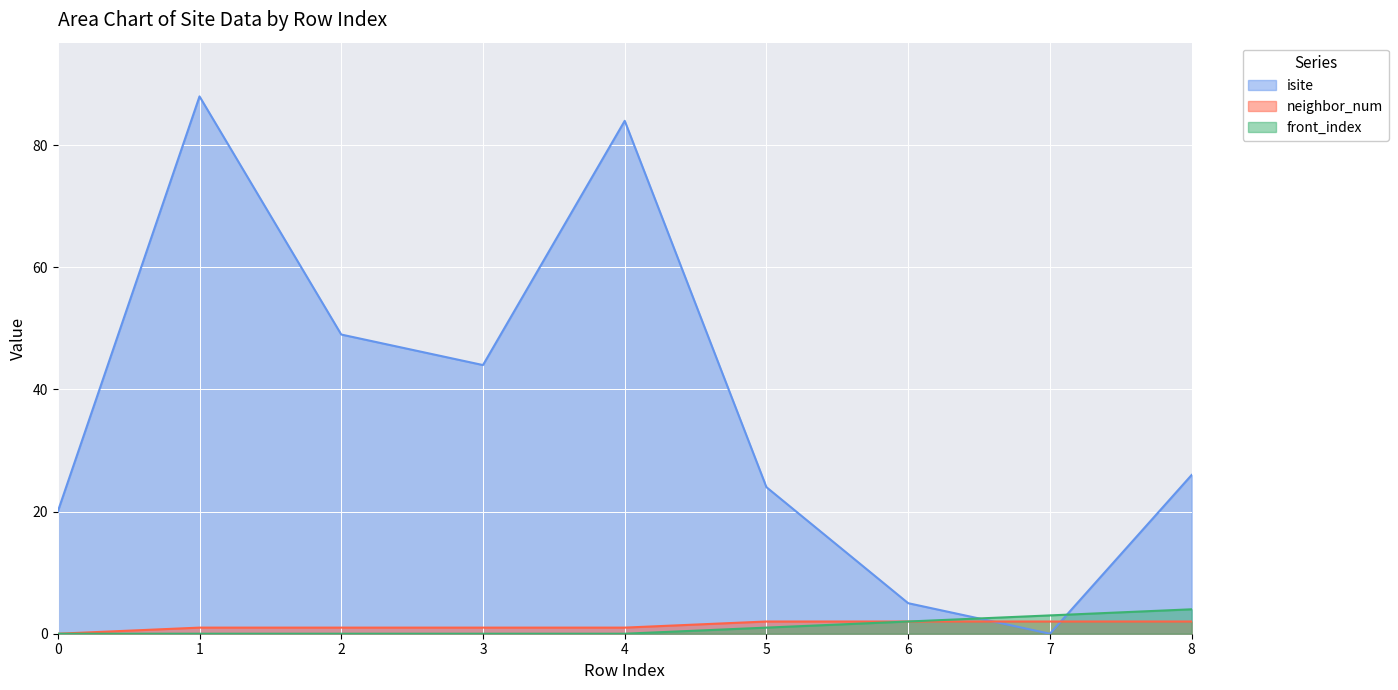

Is the value of neighbor_num at 8 greater than the value of front_index at 8?

No